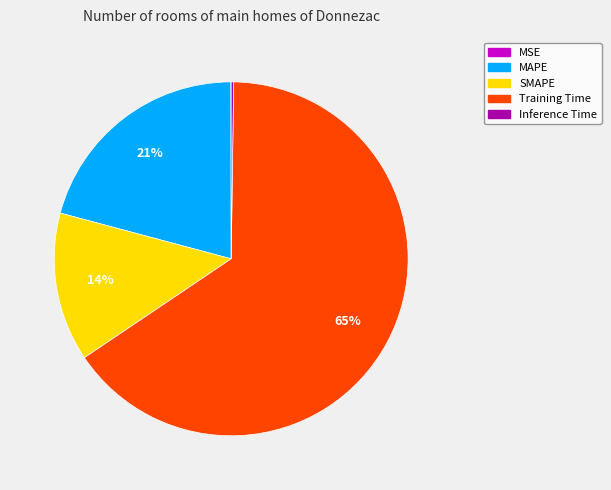

What is the largest slice in the pie chart?

Training Time